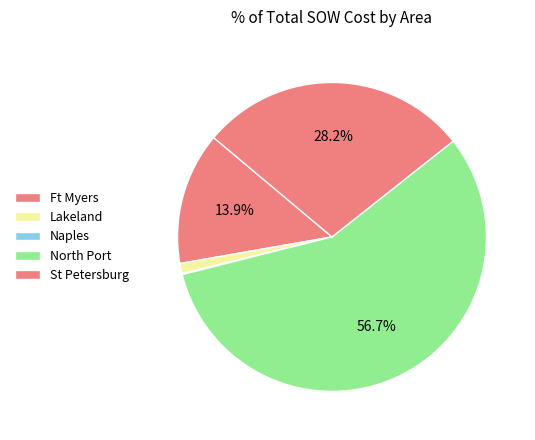

What is the change in value from North Port to St Petersburg?

+25557.3